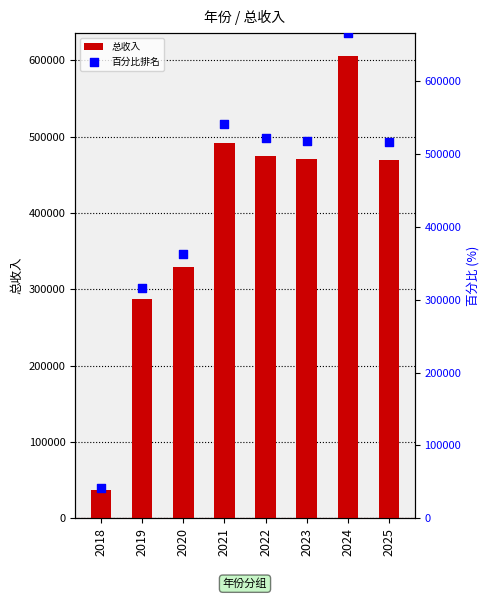

Which series has the largest Y range (max minus min)?

百分比排名